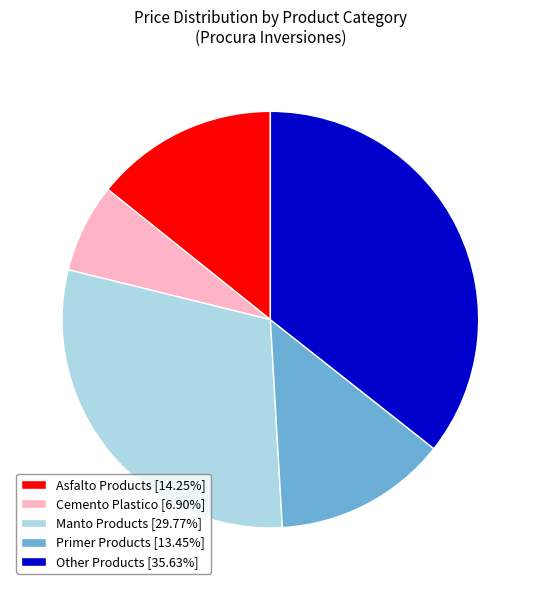

How many slices are in this pie chart?

5